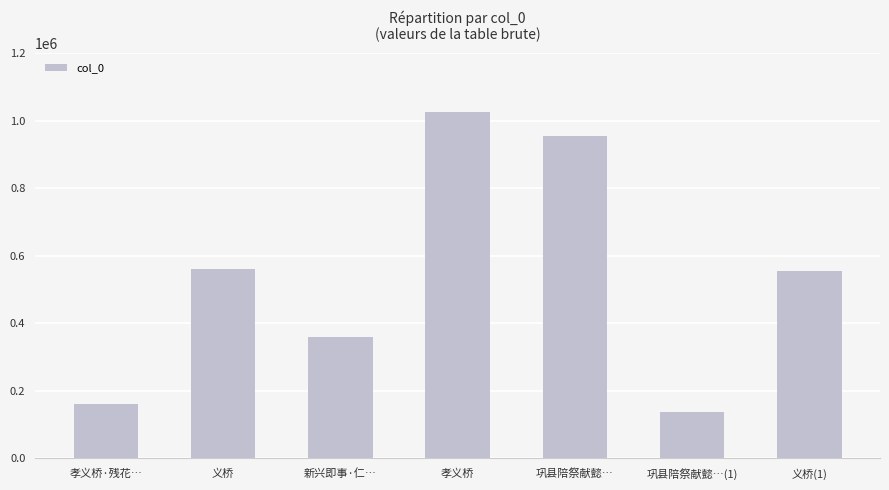

What is the greatest value displayed?

1026672